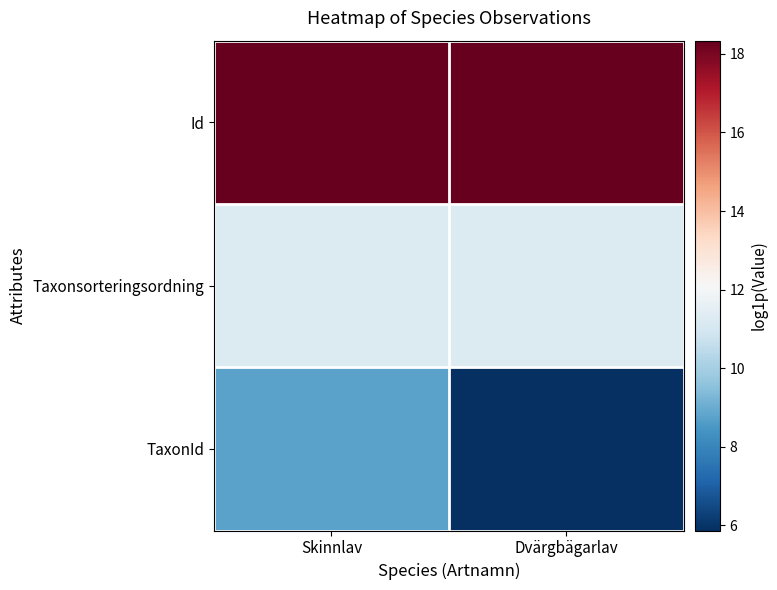

Which series has the largest range (max minus min)?

TaxonId